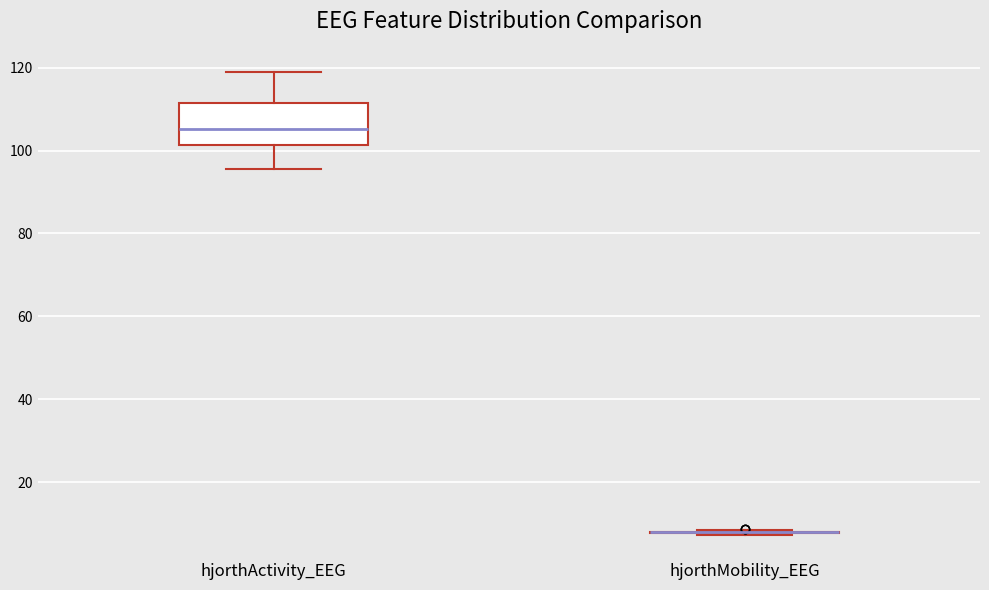

Reading left to right, read every box against the y-axis: the position of its median line, the range the box covers, and the ends of its whiskers. The values are not printed on the chart, so give them approximately, as read against the axis.

hjorthActivity_EEG: median 106, box 102 to 112, whiskers 96 to 118
hjorthMobility_EEG: box collapsed to a line at 8, whiskers 8 to 8